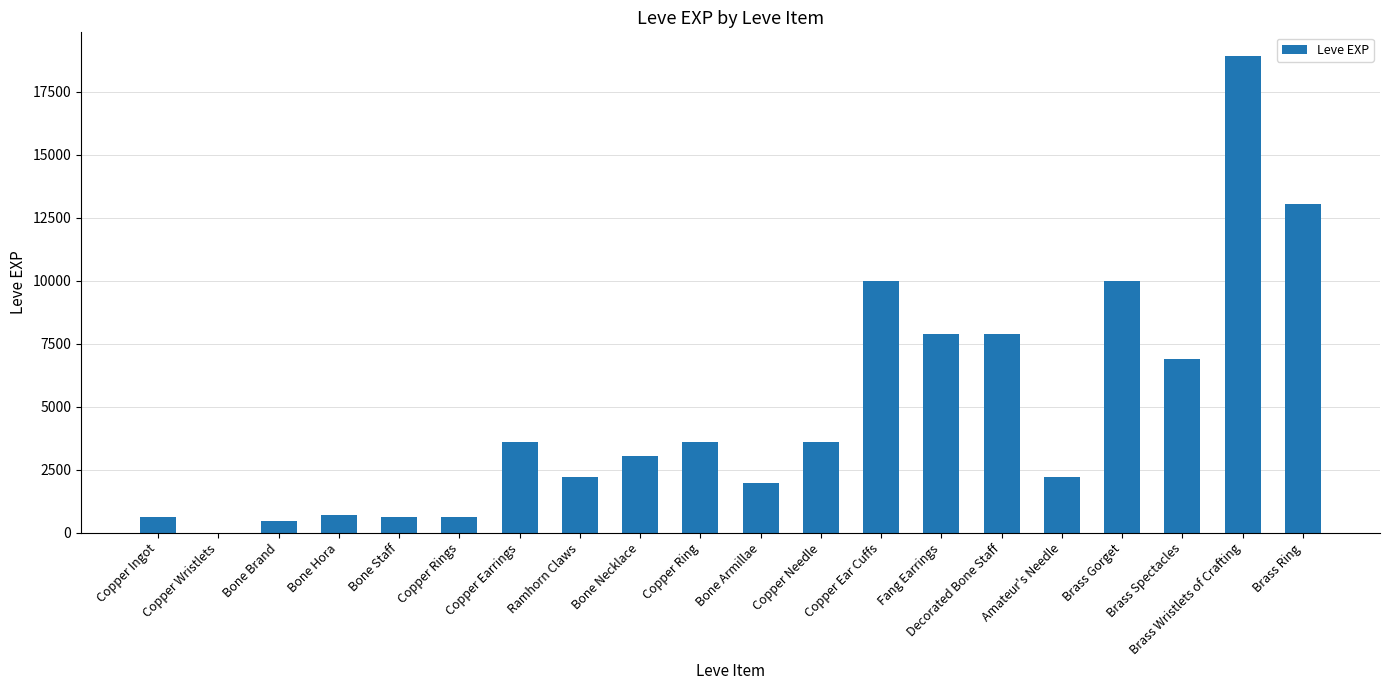

What is the approximate value at Bone Hora?

720